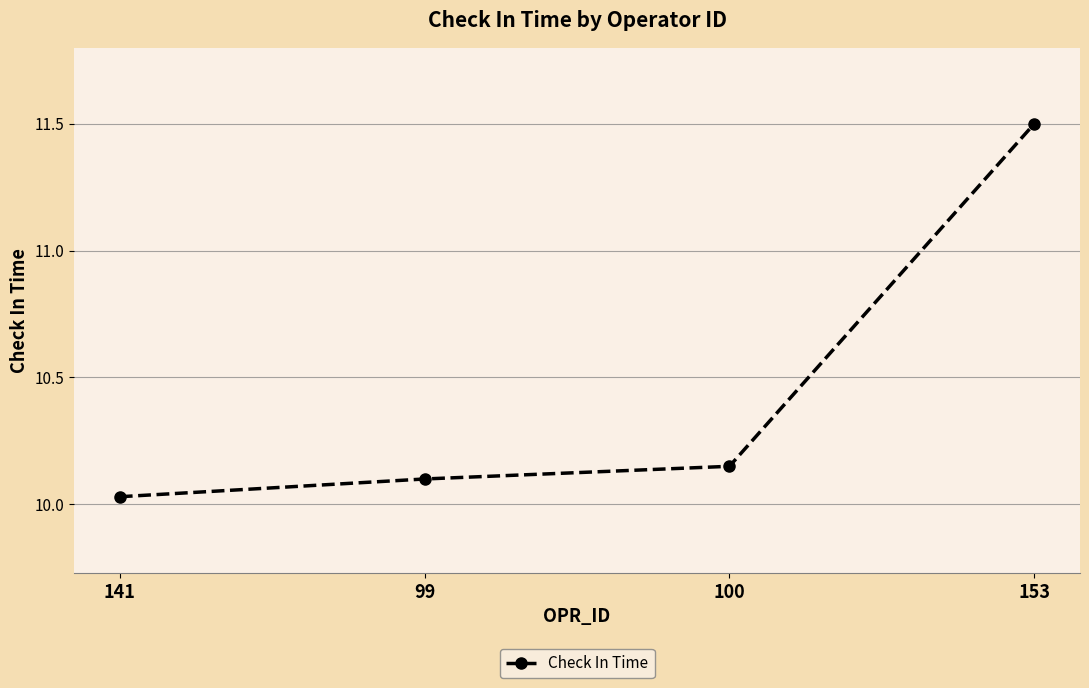

Which category has the lowest value across all series?

141